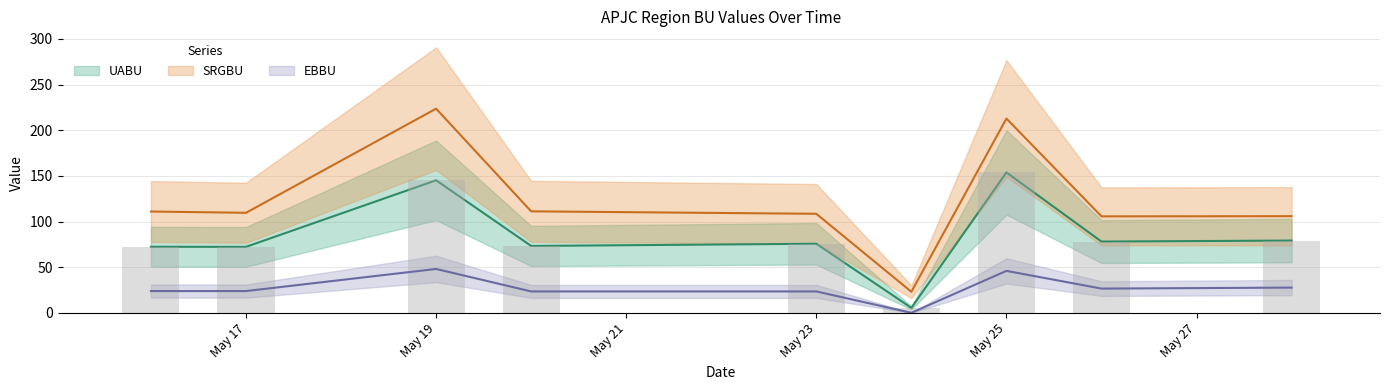

What is the difference between the highest and lowest values at 2021-05-28?

78.2